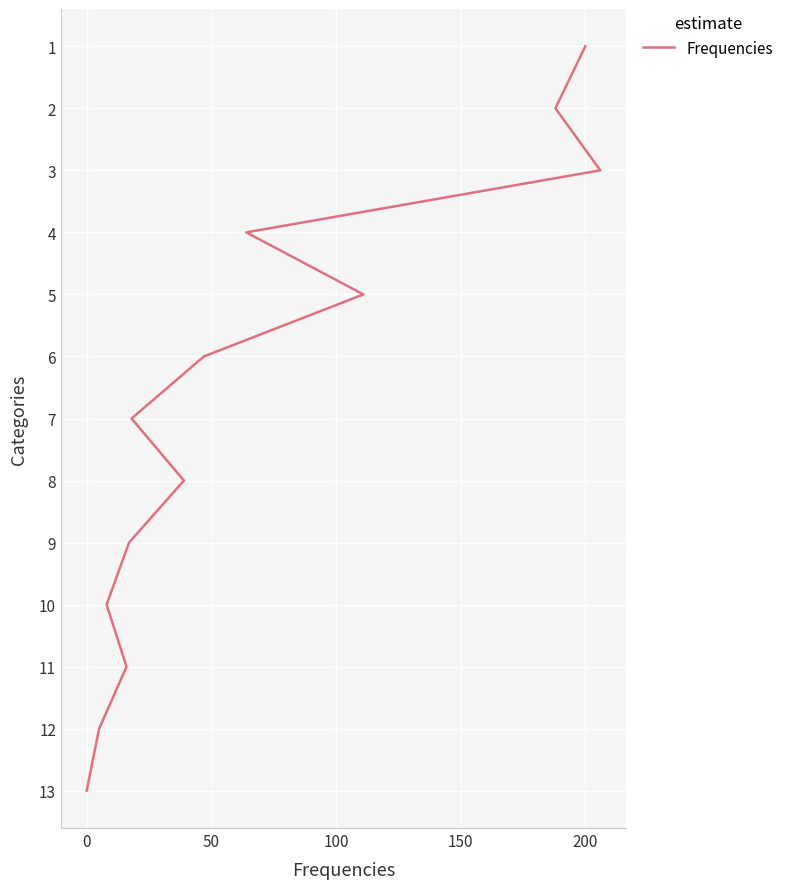

How many lines are shown in the chart?

1